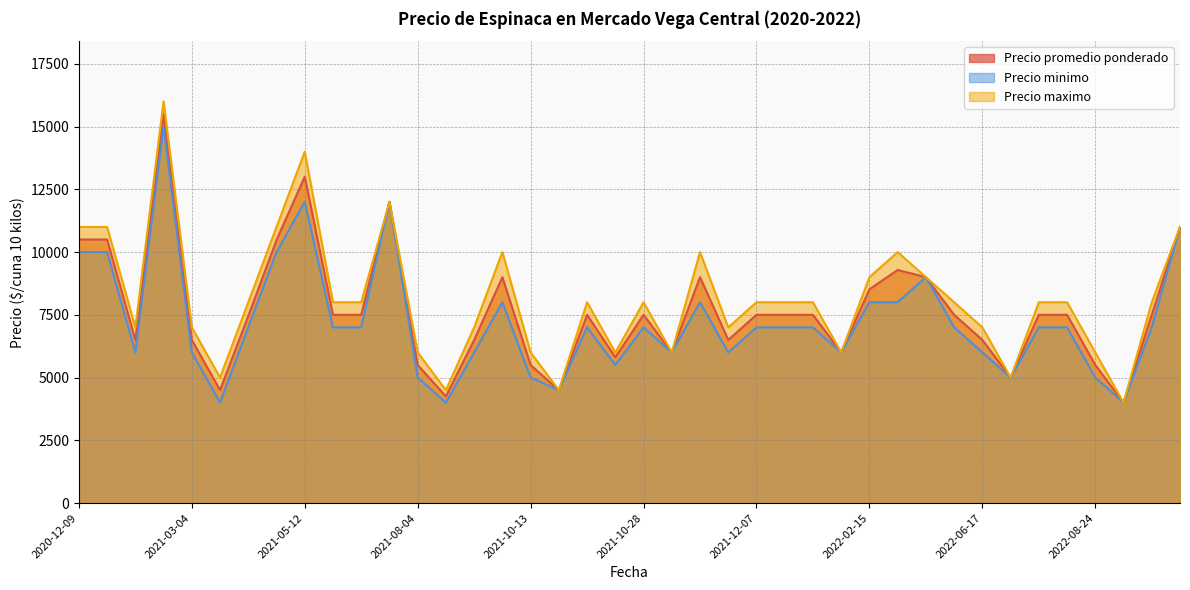

How many lines are shown in the chart?

3